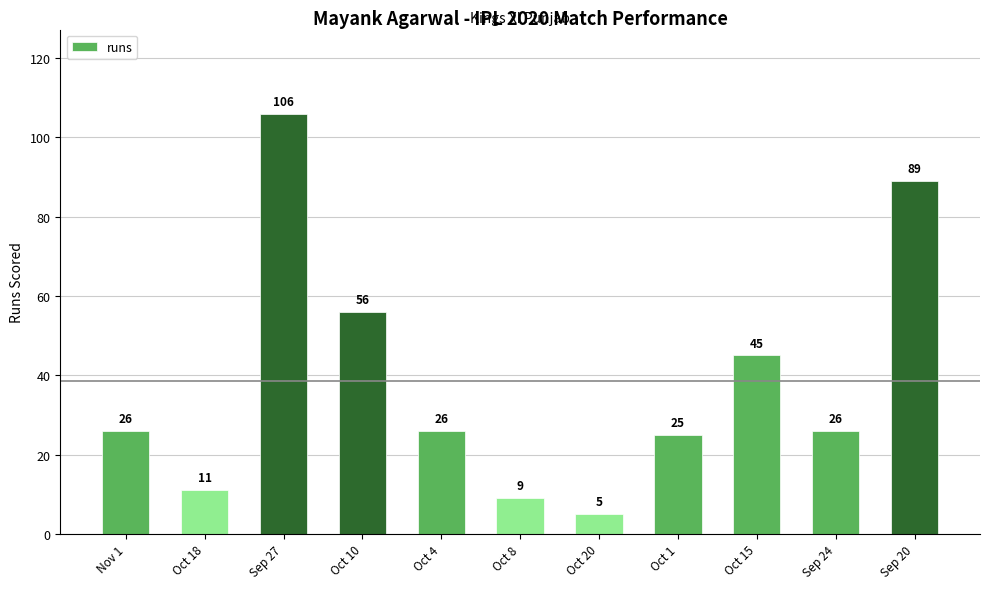

Which has a higher value, Oct 15 or Oct 4?

Oct 15